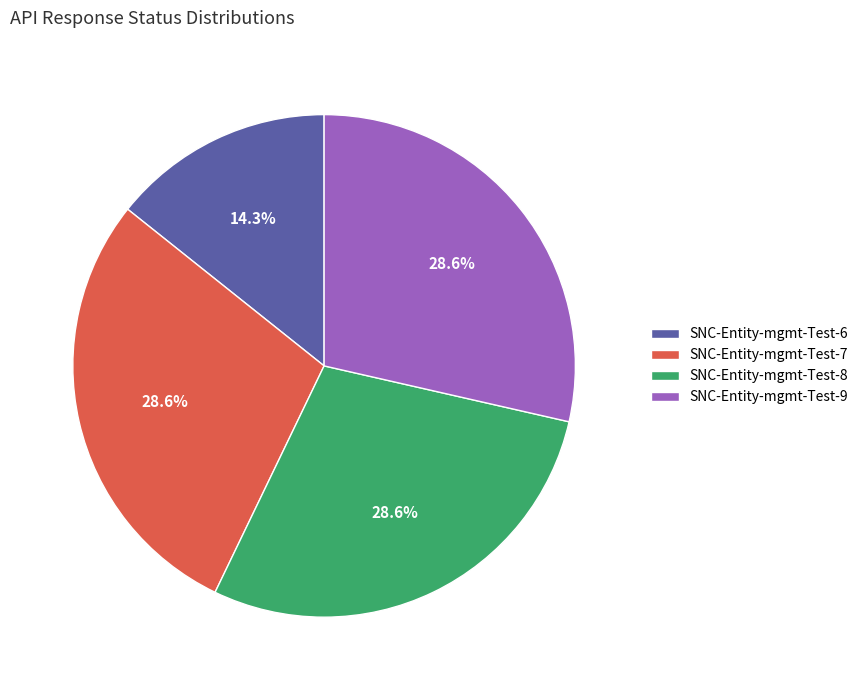

What percentage is NOT represented by SNC-Entity-mgmt-Test-9?

71.4%